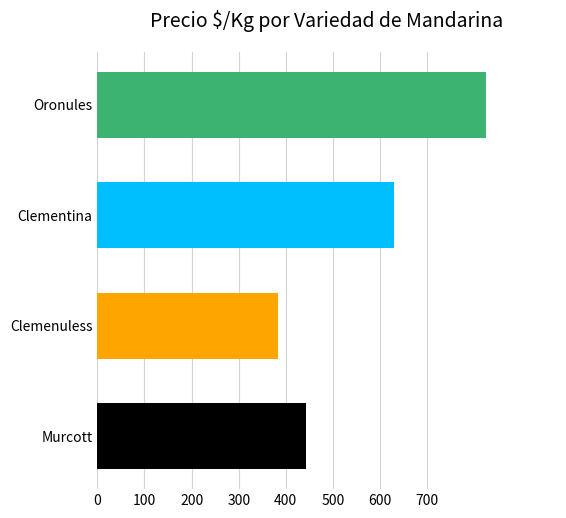

The value at 16 is 656. True or false?

False